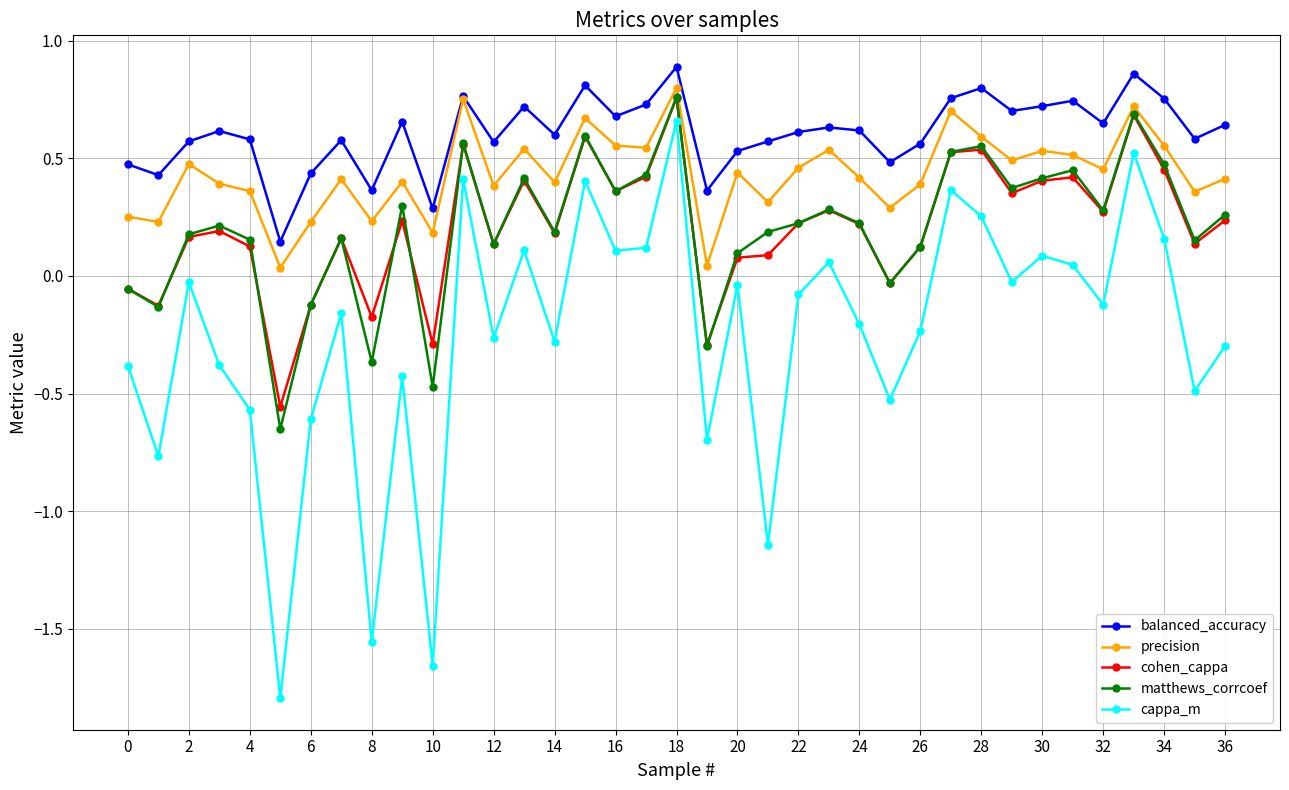

How many interior local peaks does the cappa_m series have?

12